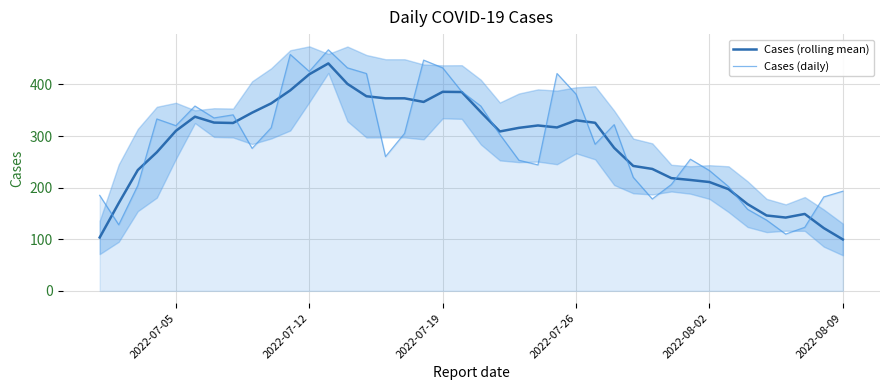

Which series ends up on top after the final intersection of Cases (daily) and Cases (rolling mean)?

Cases (daily)